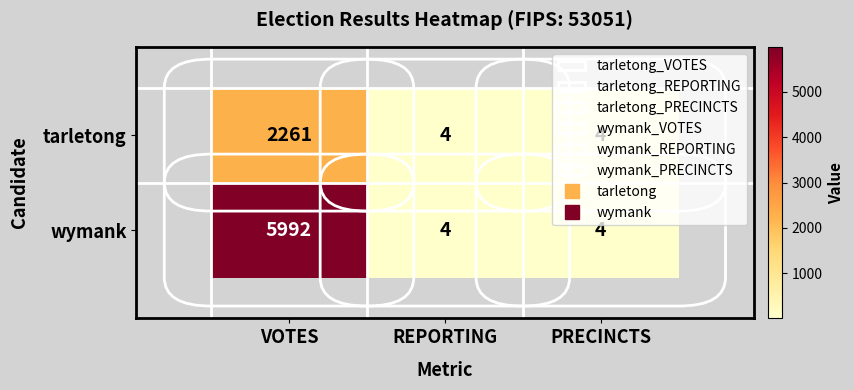

Which series has the widest spread of values?

wymank